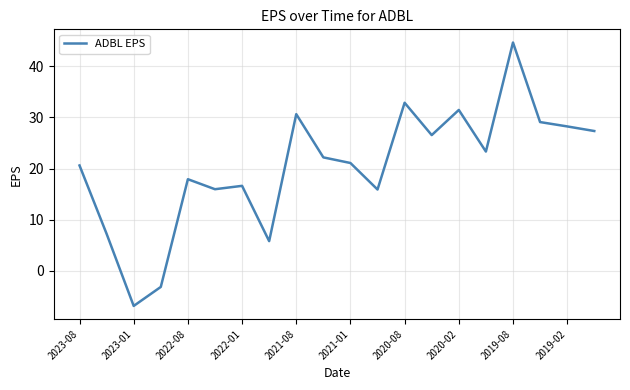

What is the maximum value shown in the chart?

44.7